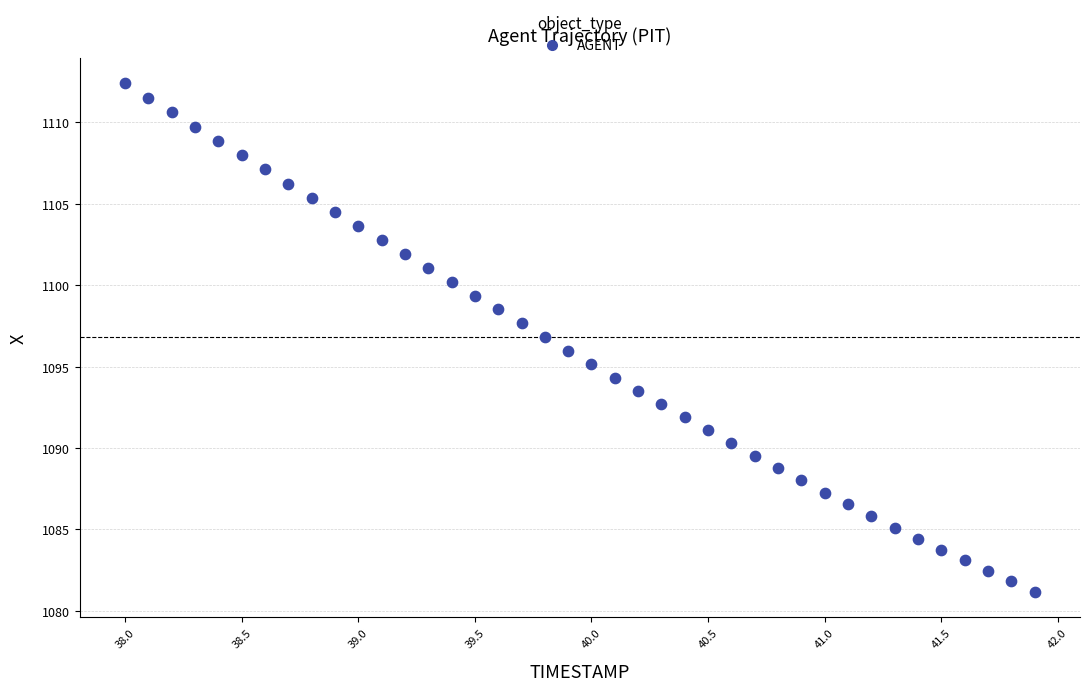

What is the range of X values (max minus min)?

3.9